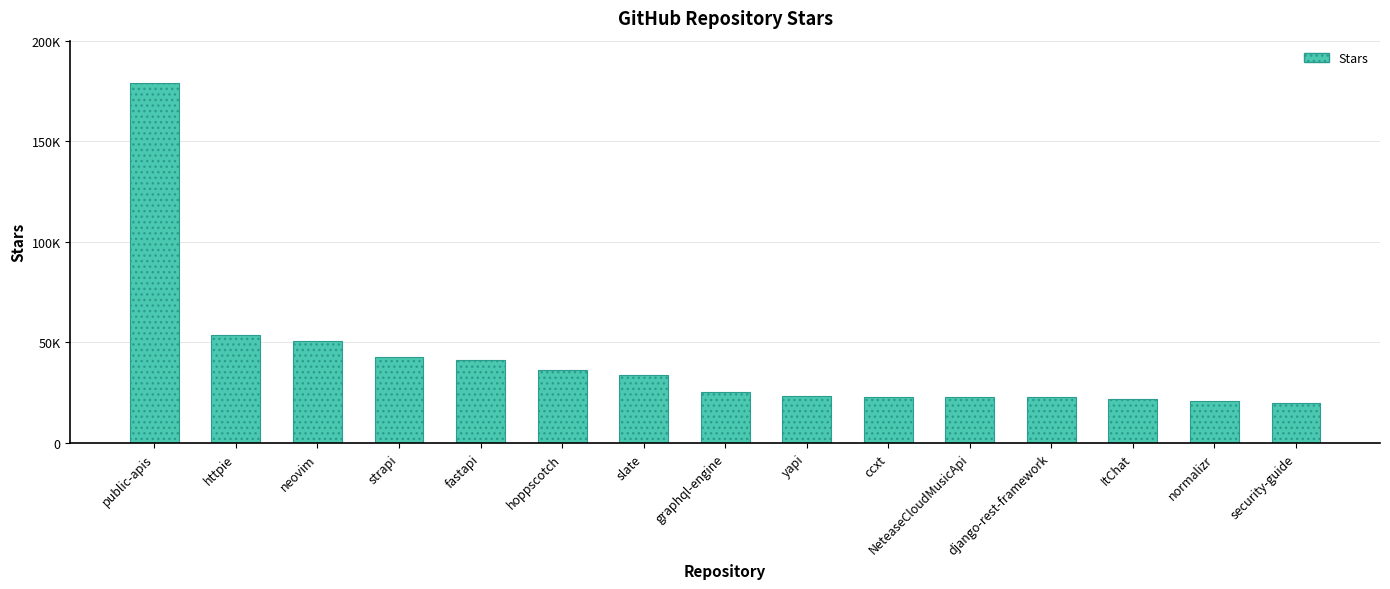

Does the chart contain any negative values?

No